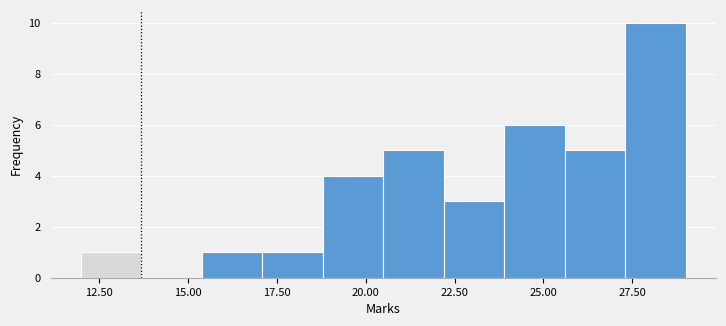

Read against the x-axis, roughly where is the centre of the tallest bar?

28.0